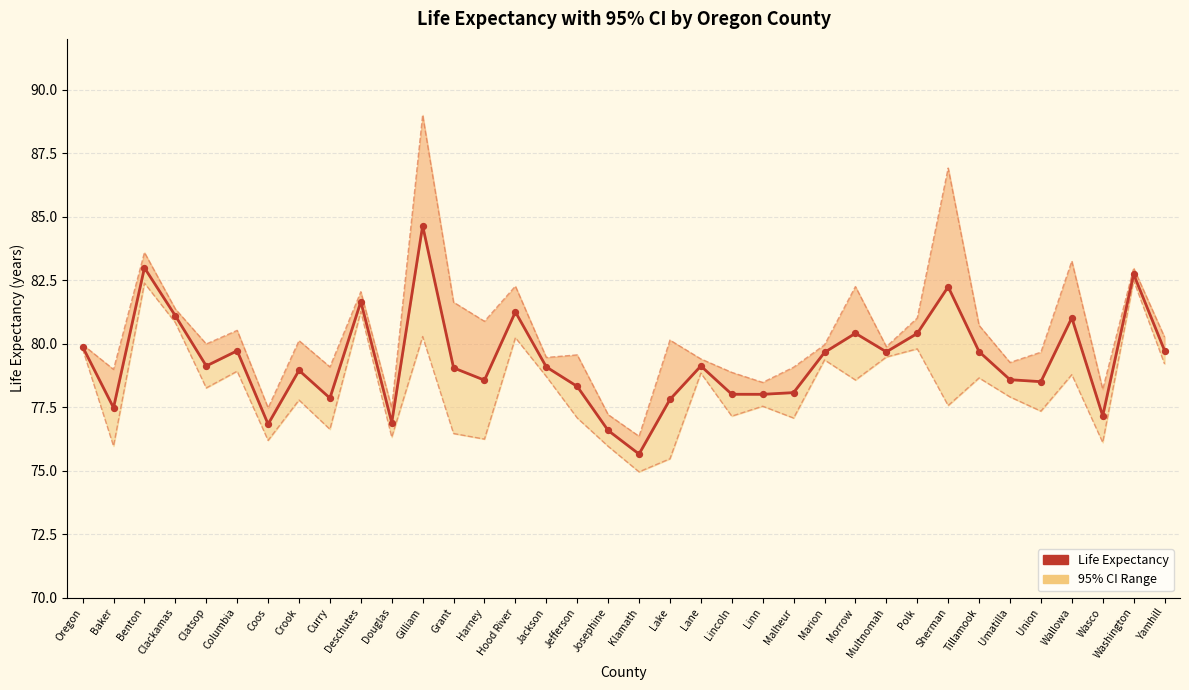

What is the change in value from Clackamas to Yamhill?

-1.4